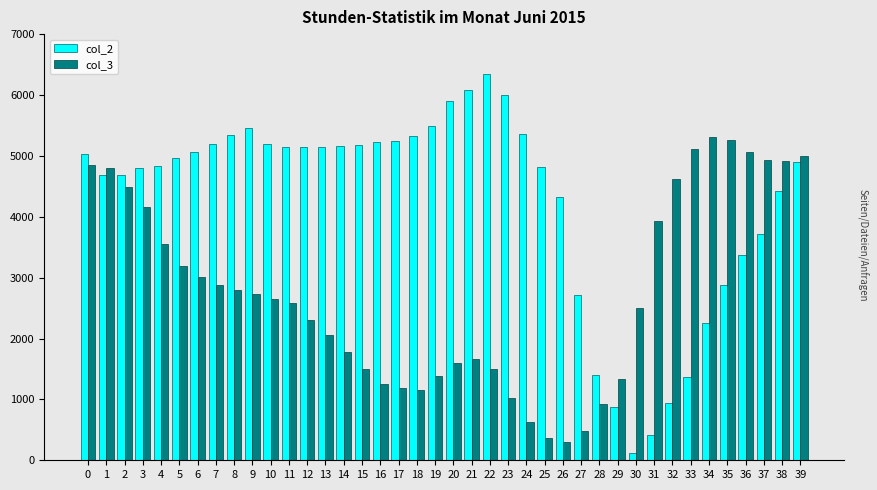

What is the maximum value for col_2?

6337.8